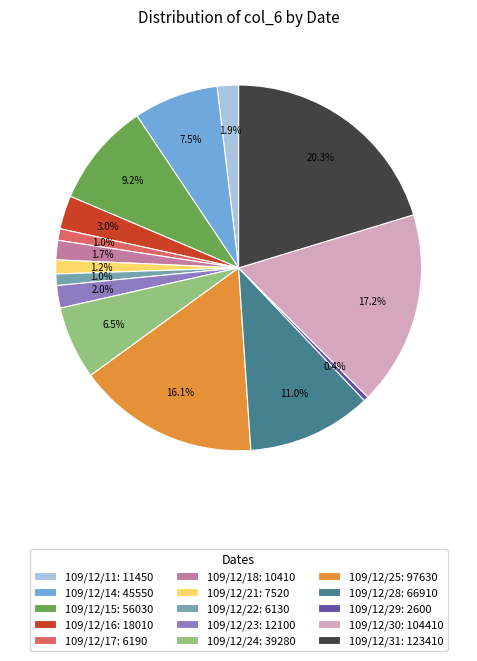

Is there any slice that represents more than half of the pie?

No